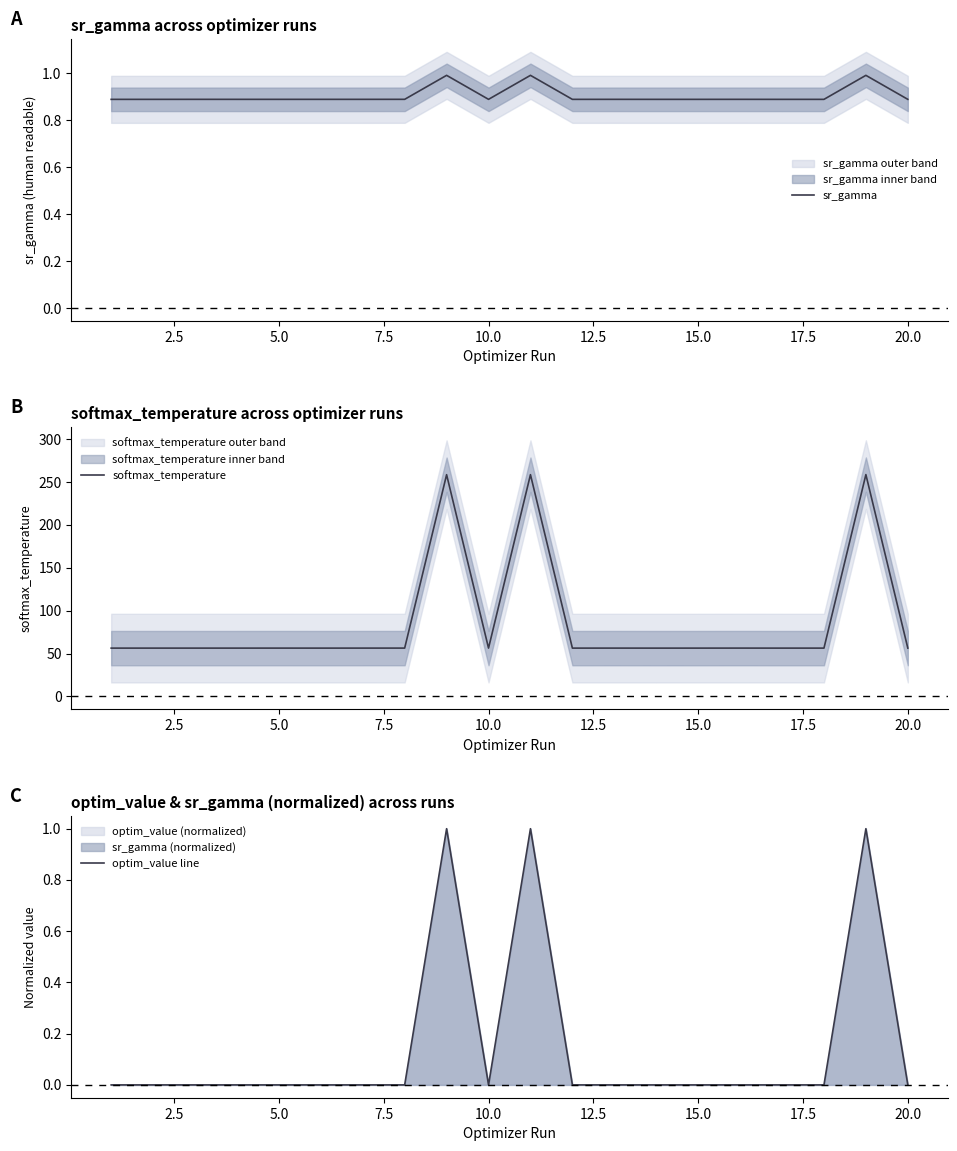

What is the highest value of the sr_gamma series?

1.0